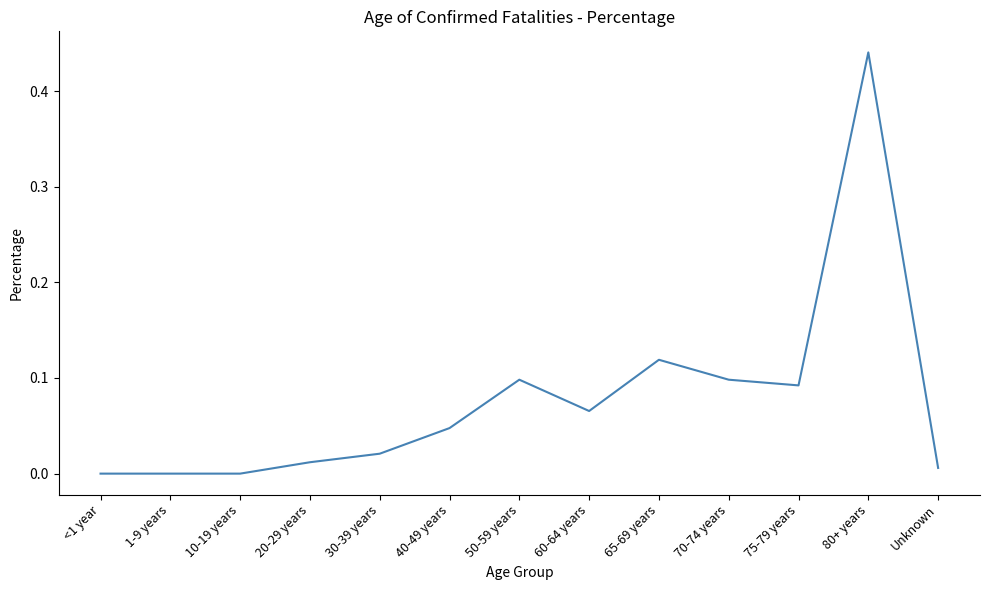

What position from the left is 70-74 years?

10